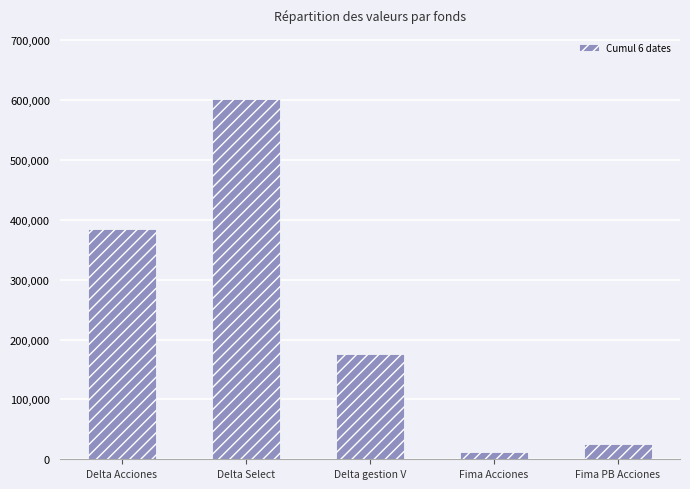

Which has a higher value, Fima Acciones or Fima PB Acciones?

Fima PB Acciones